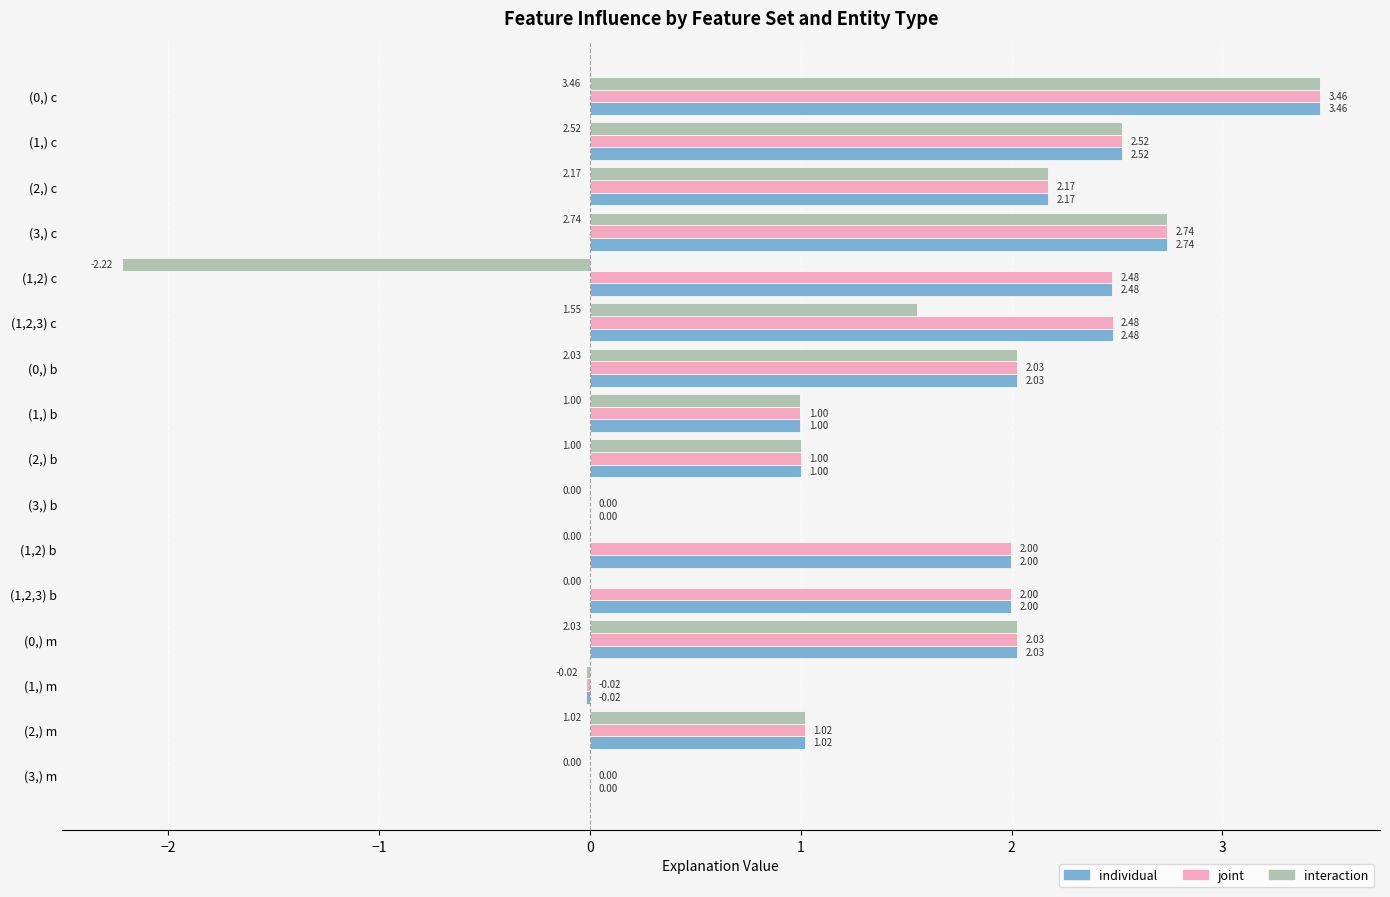

Reading right to left, list all the values displayed in this chart.

individual: 0.0	1.0	-0.0	2.0	2.0	2.0	0.0	1.0	1.0	2.0	2.5	2.5	2.7	2.2	2.5	3.5
joint: 0.0	1.0	-0.0	2.0	2.0	2.0	0.0	1.0	1.0	2.0	2.5	2.5	2.7	2.2	2.5	3.5
interaction: 0.0	1.0	-0.0	2.0	0.0	0.0	0.0	1.0	1.0	2.0	1.6	-2.2	2.7	2.2	2.5	3.5